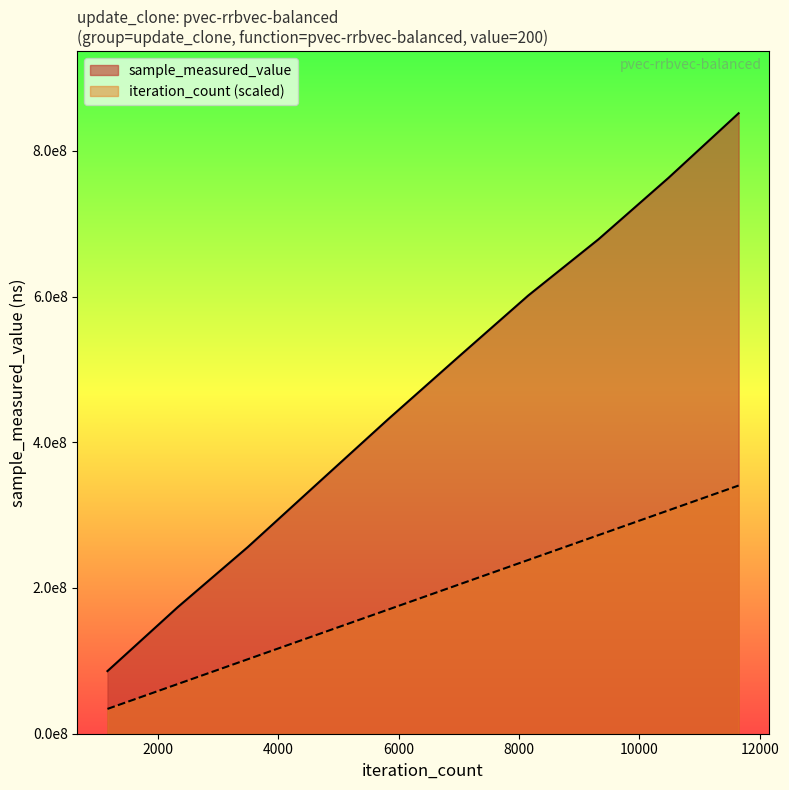

What is the smallest value displayed?

34063172.4